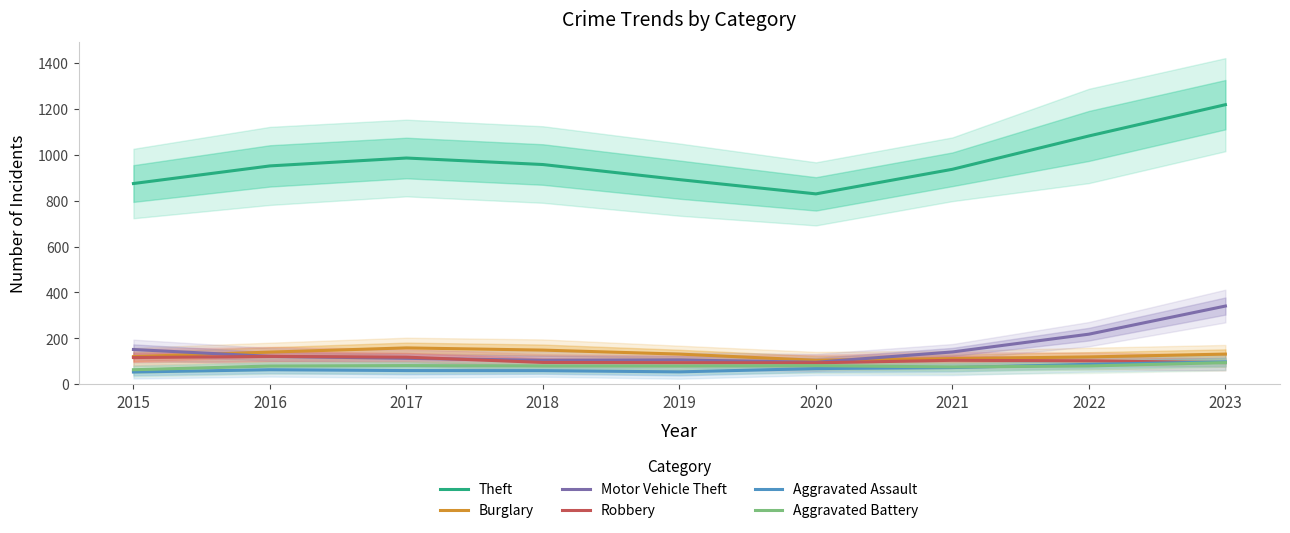

At which category does the chart reach its peak across all series?

2023